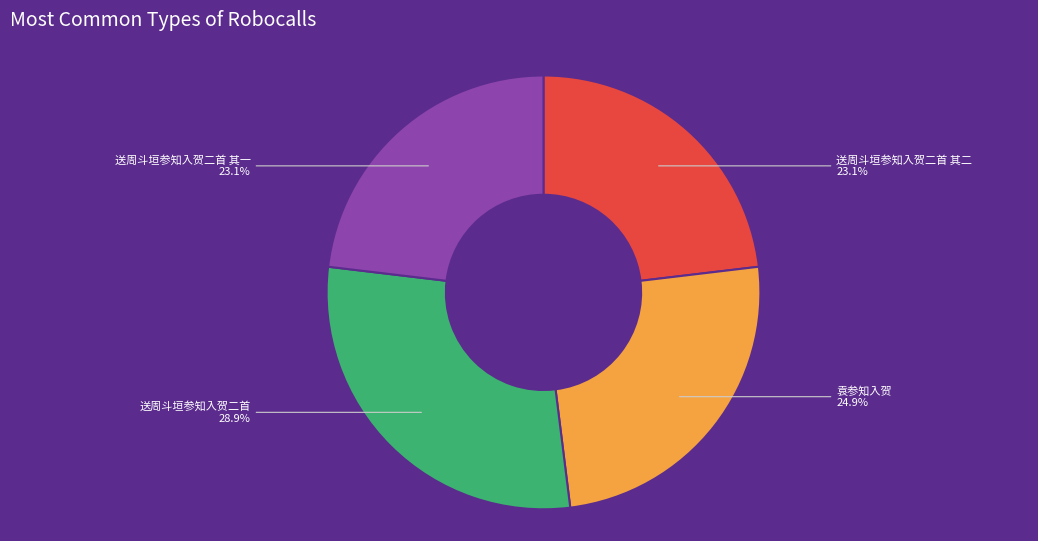

Is there any slice that represents more than half of the pie?

No